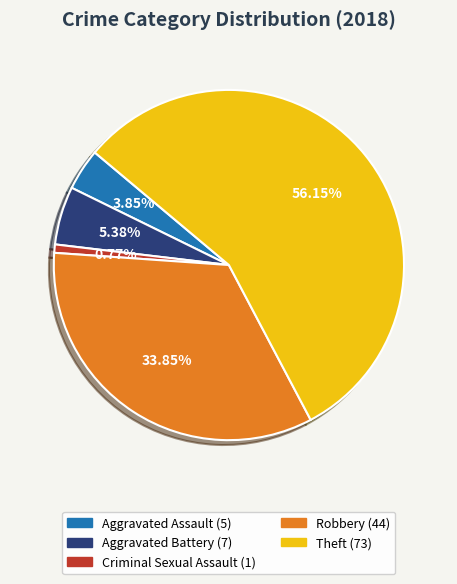

Is there a majority slice in this chart?

Yes